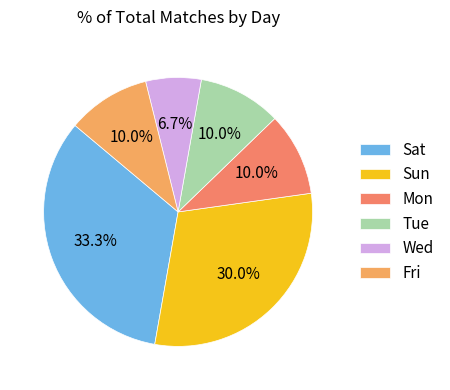

Between Sat and Mon, which is larger?

Sat